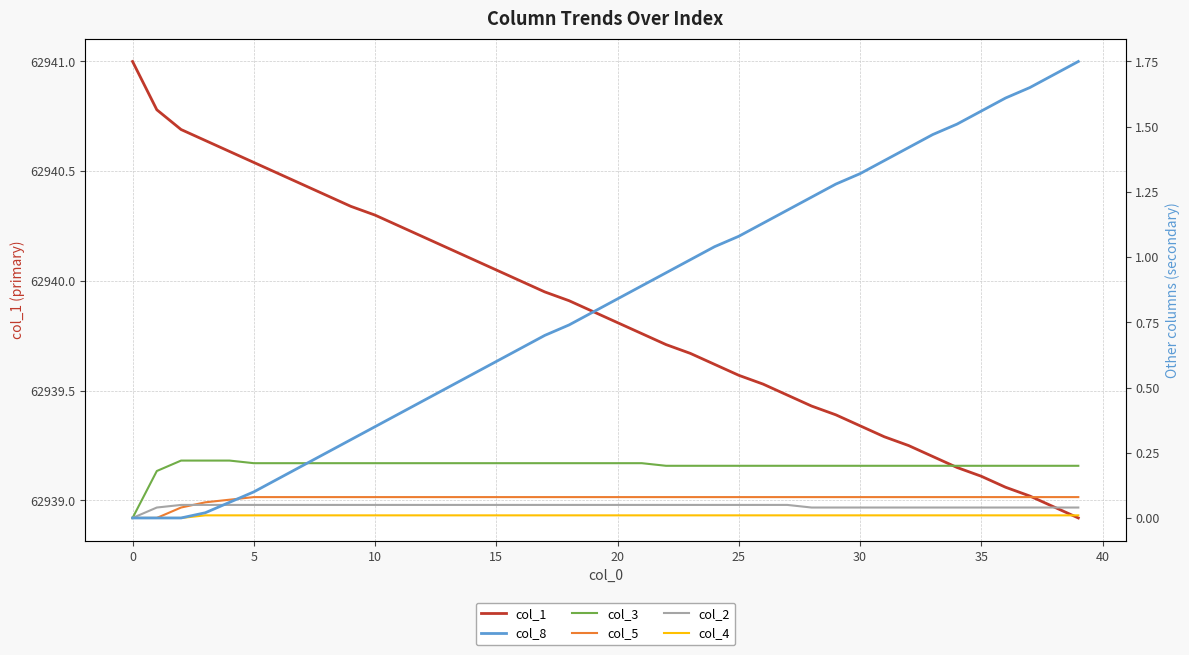

What is the sum of all col_4 values?

0.4